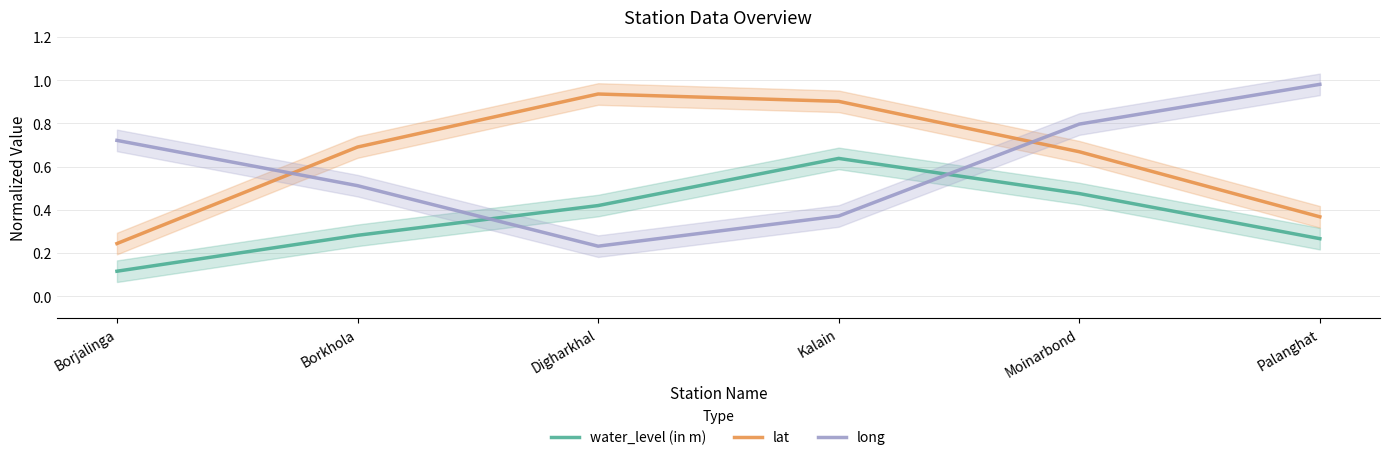

Reading left to right, transcribe all the data shown in this chart.

water_level (in m): Borjalinga=0.1	Borkhola=0.3	Digharkhal=0.4	Kalain=0.6	Moinarbond=0.5	Palanghat=0.3
lat: Borjalinga=0.2	Borkhola=0.7	Digharkhal=0.9	Kalain=0.9	Moinarbond=0.7	Palanghat=0.4
long: Borjalinga=0.7	Borkhola=0.5	Digharkhal=0.2	Kalain=0.4	Moinarbond=0.8	Palanghat=1.0